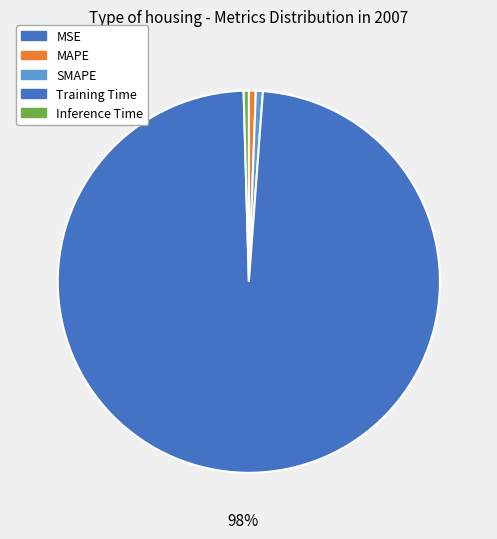

To the nearest percent, what is the average slice percentage?

20%